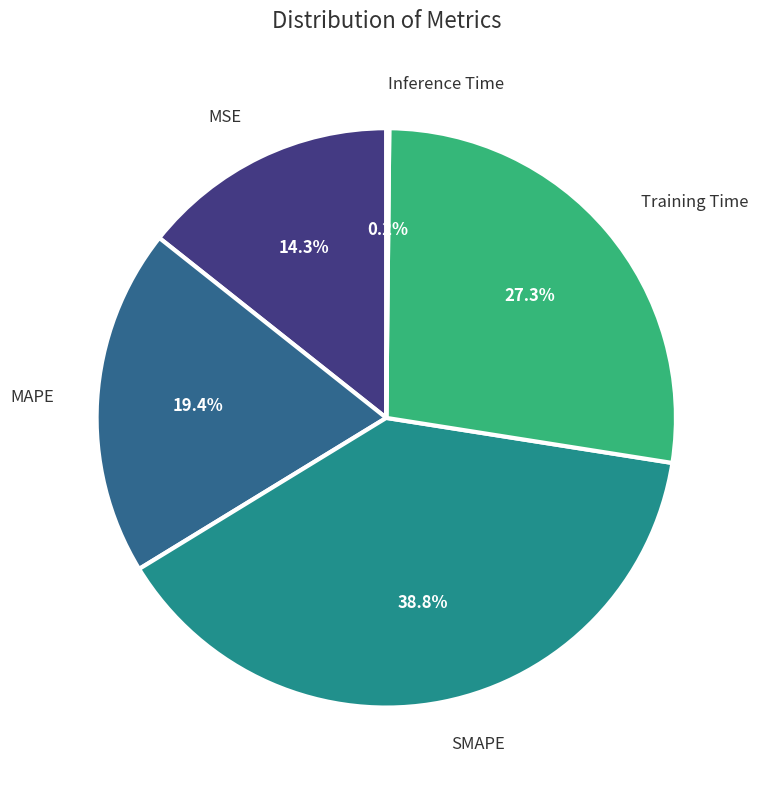

Approximately how many times larger is the value at MAPE compared to Training Time?

0.7